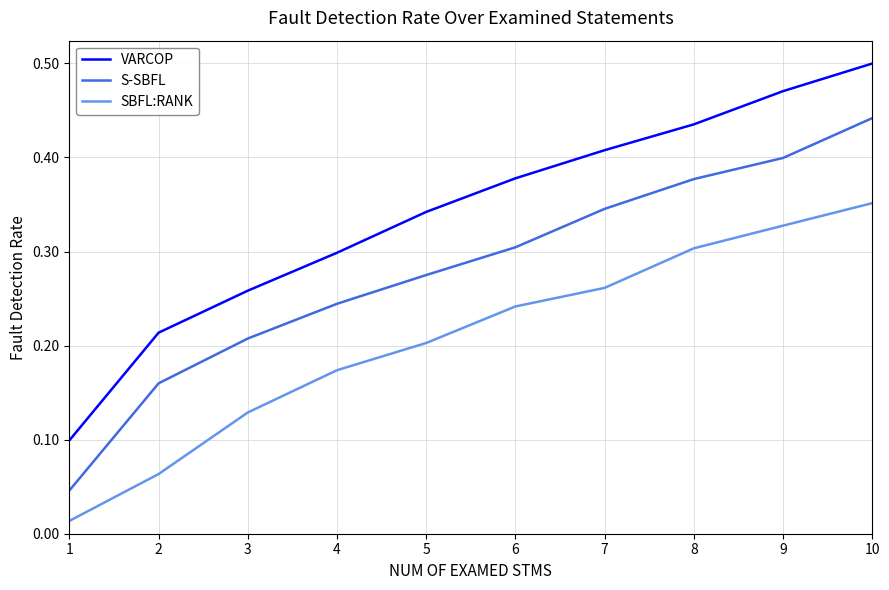

At 5, list the series in order from smallest to largest.

SBFL:RANK, S-SBFL, VARCOP